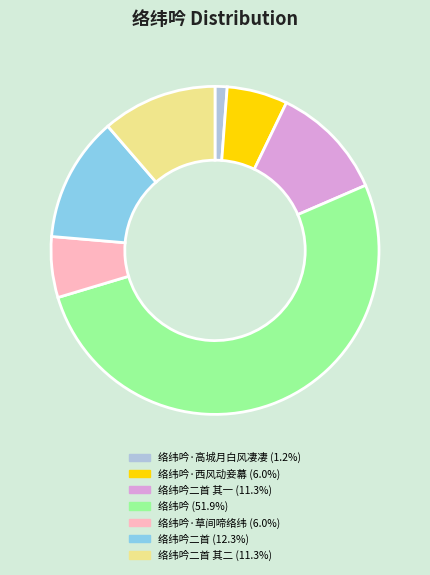

Do 络纬吟·草间啼络纬 (6.0%) and 络纬吟 (51.9%) together represent more than half of the pie?

Yes